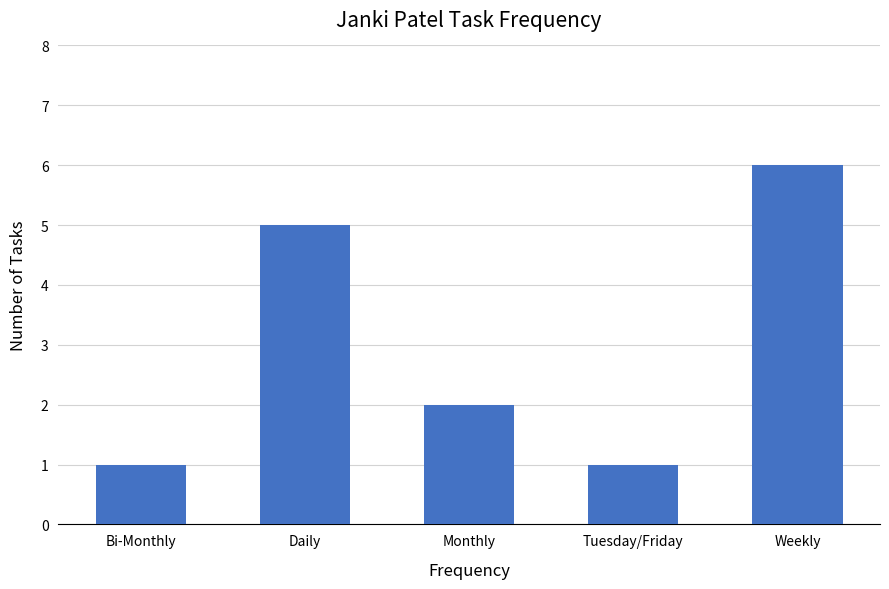

What position from the left is Daily?

2